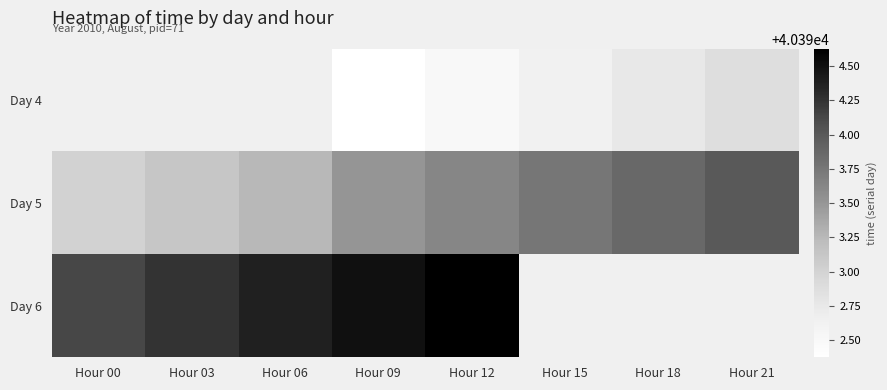

How many data points in Day 5 are above 40393?

7